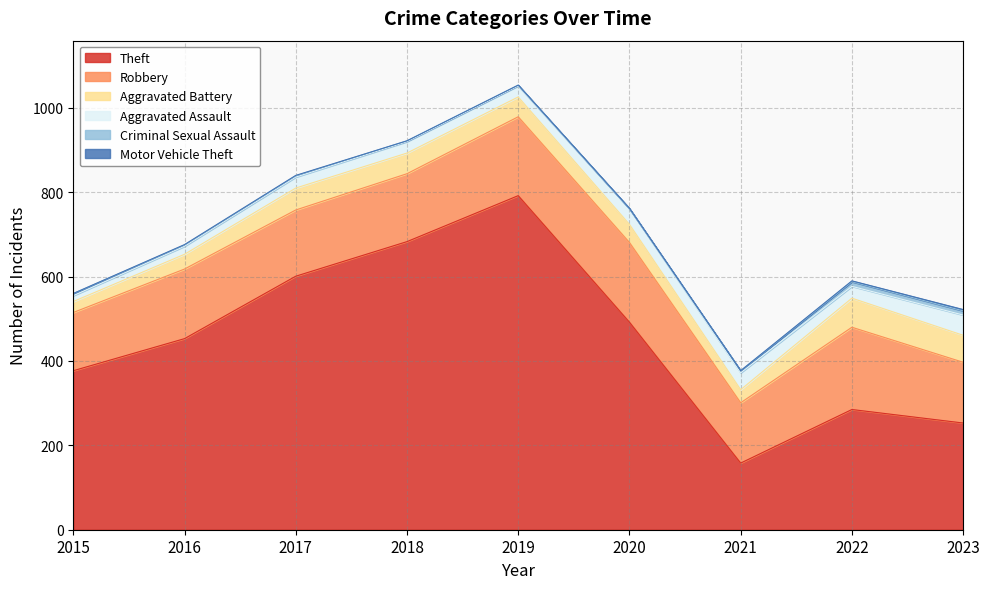

True or false: Aggravated Battery has a value of 26 at 2015.

True